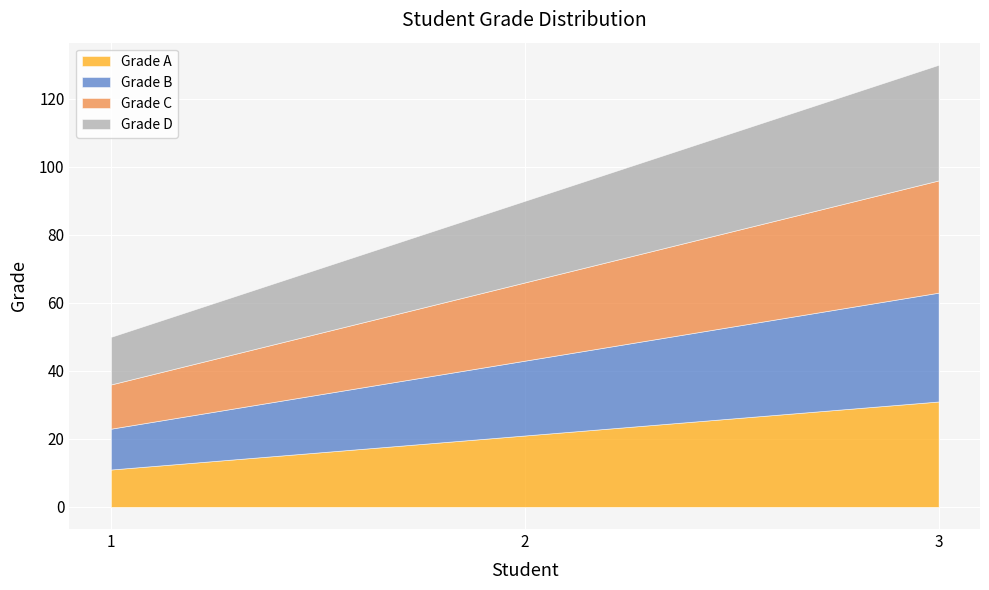

At which label does Grade C first exceed 23?

3